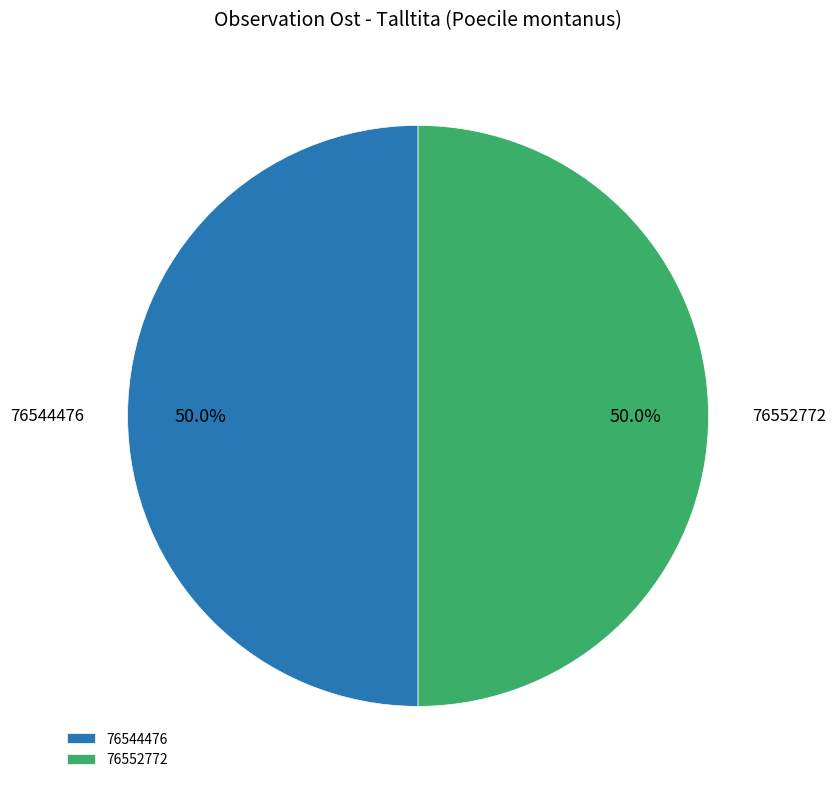

To the nearest percent, what percentage of the pie is 76544476?

50%